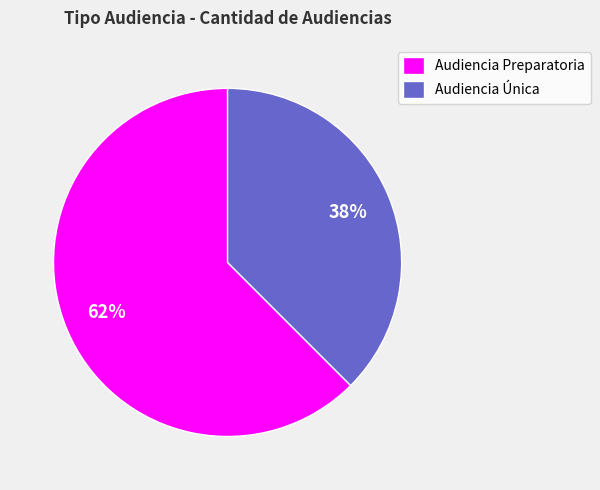

To the nearest percent, what is the average slice percentage?

50%